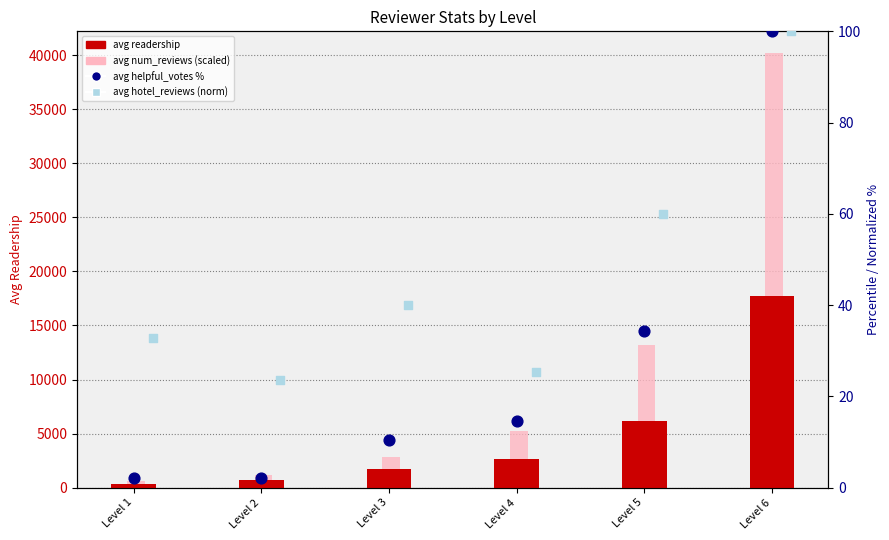

At how many categories does at least one series exceed 17823?

1